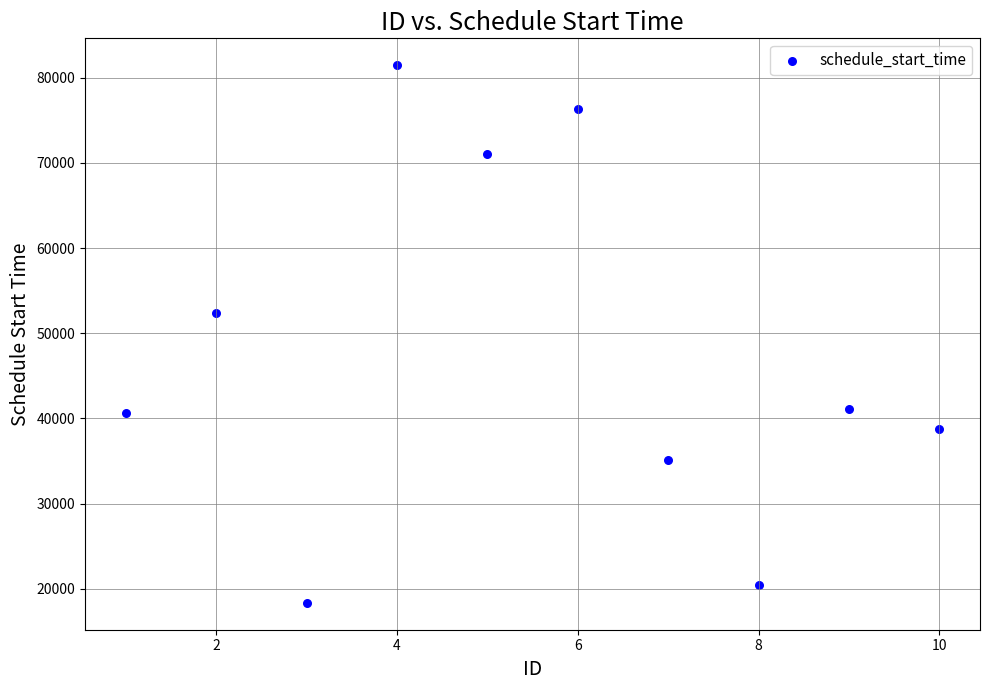

What is the average X value?

6